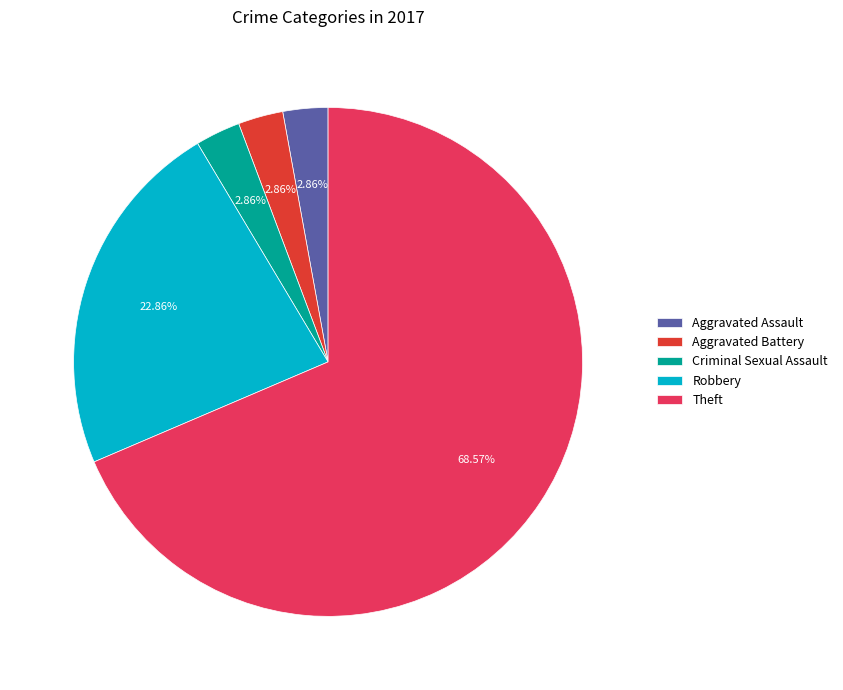

What is the largest slice in the pie chart?

Theft